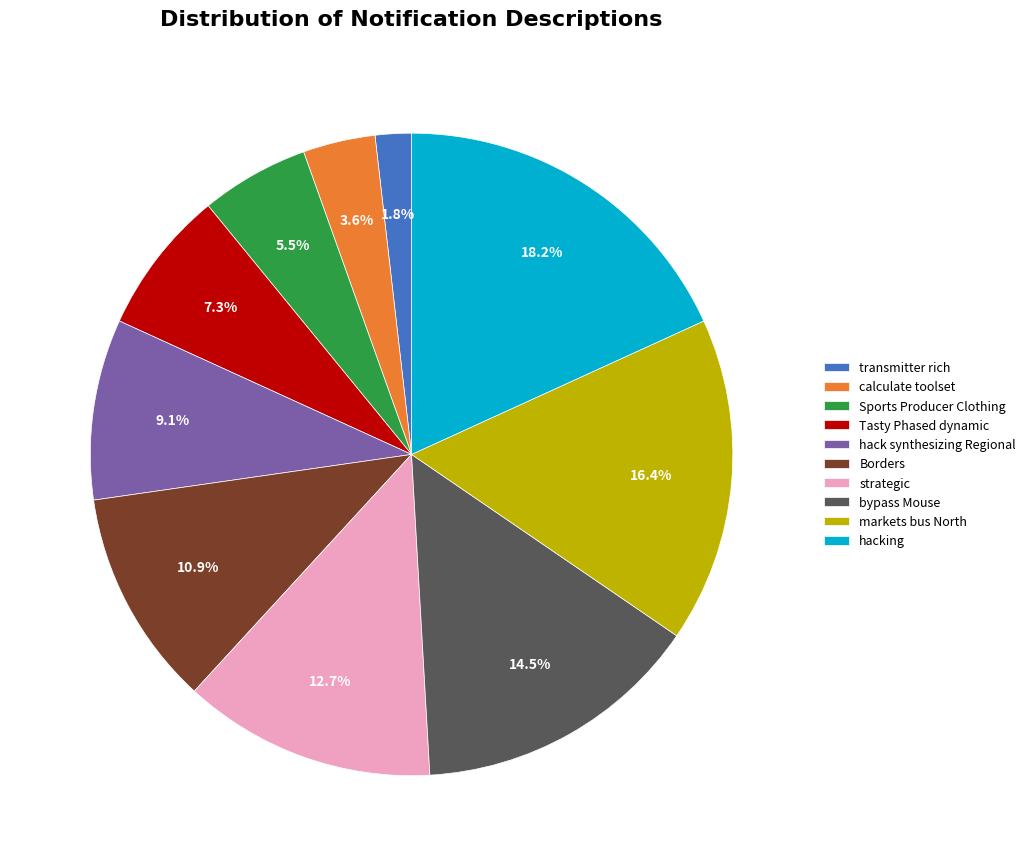

What is the smallest slice in the pie chart?

transmitter rich